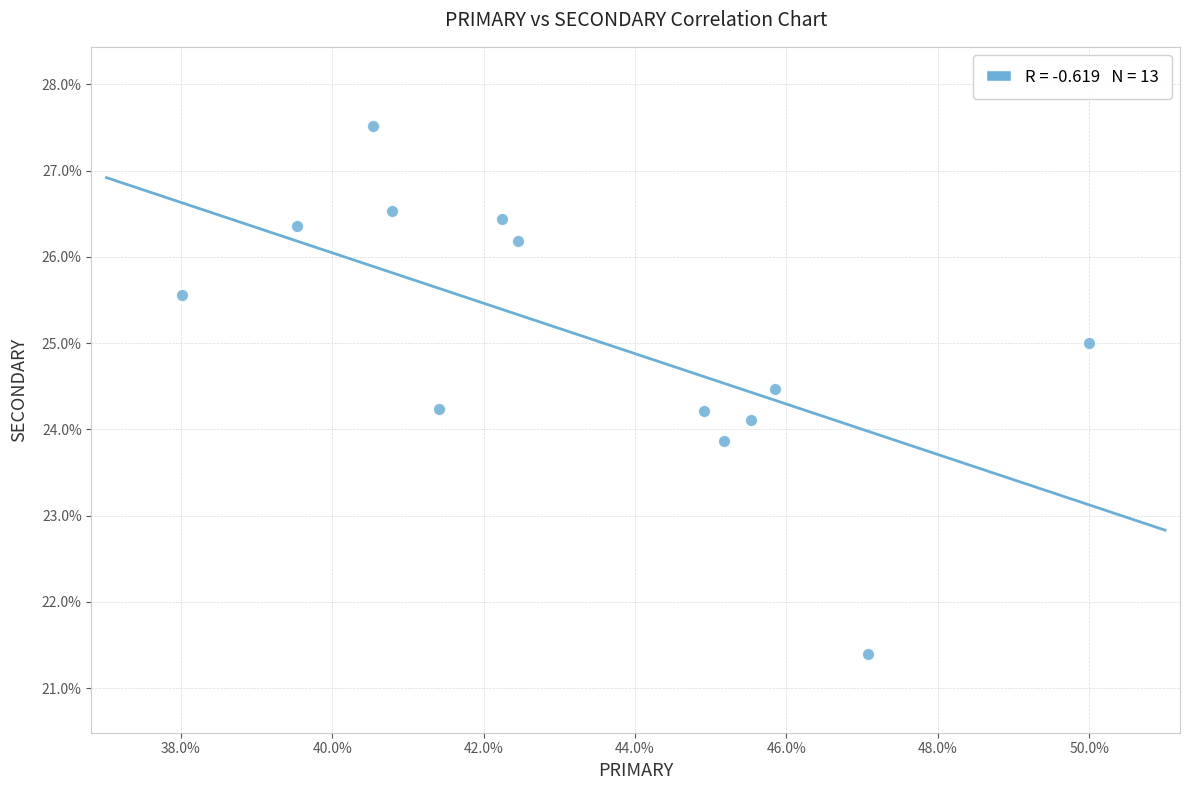

What is the range of X values (max minus min)?

12.0